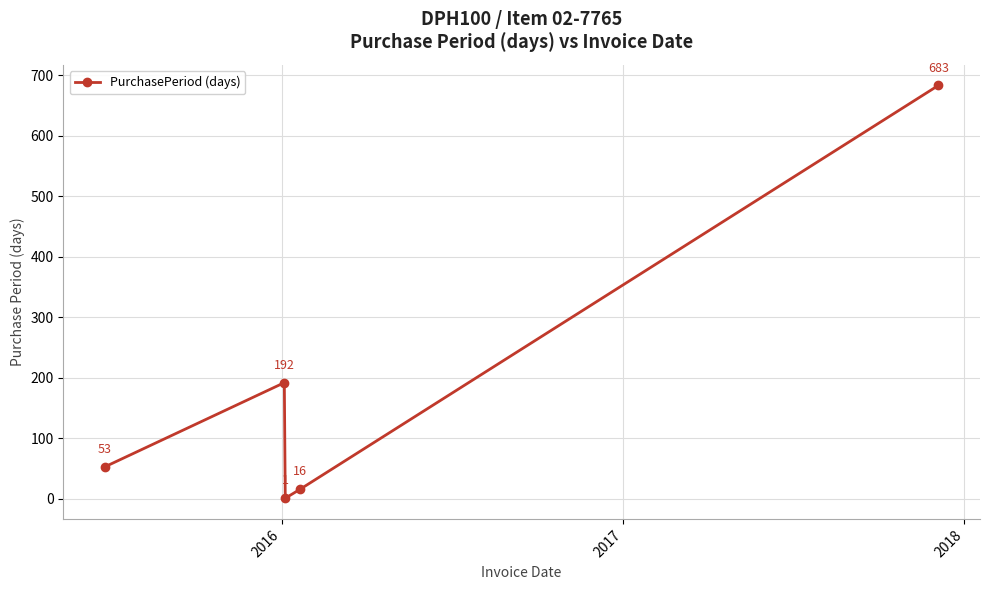

What is the maximum value shown in the chart?

683